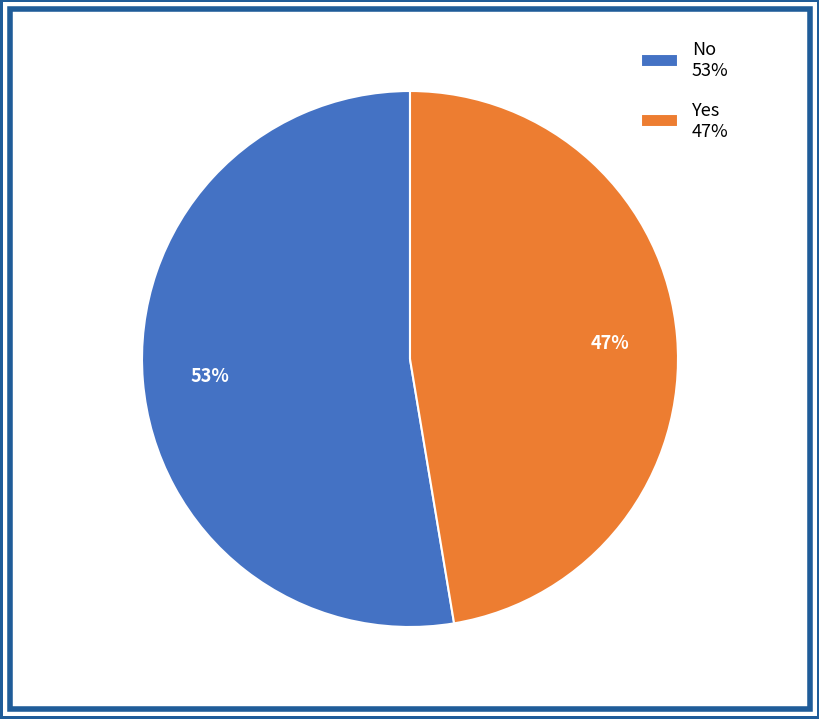

Is the sum of No and Yes greater than half?

Yes